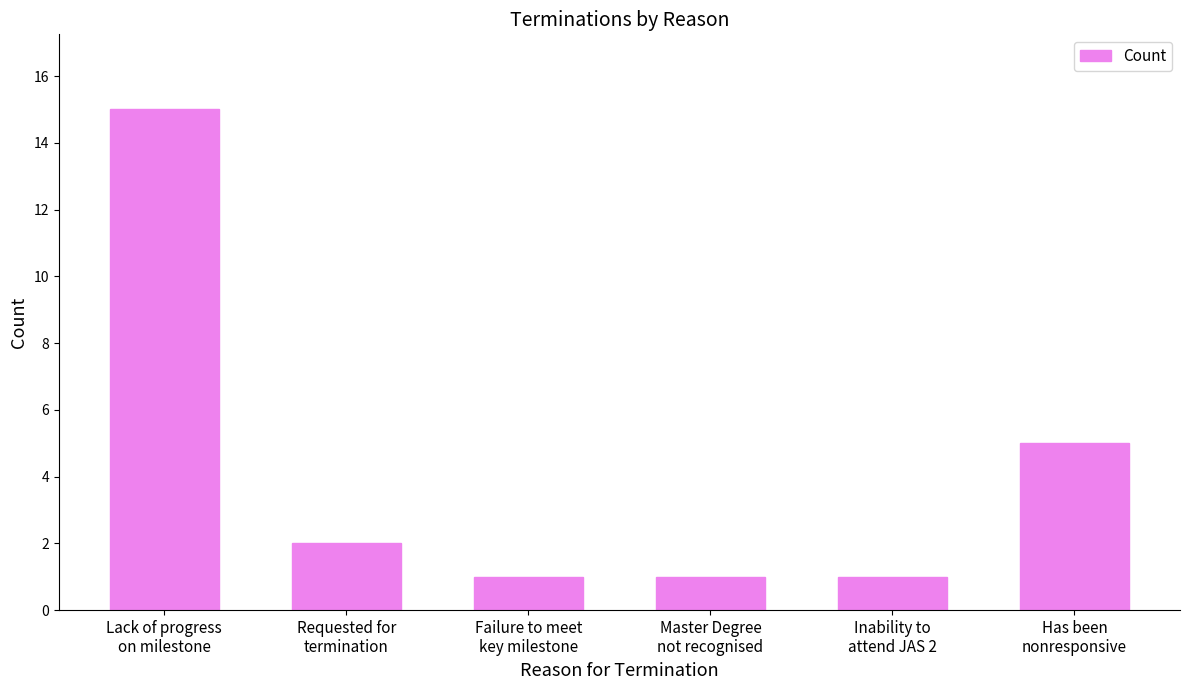

Where does the data first go above 2?

Lack of progress
on milestone